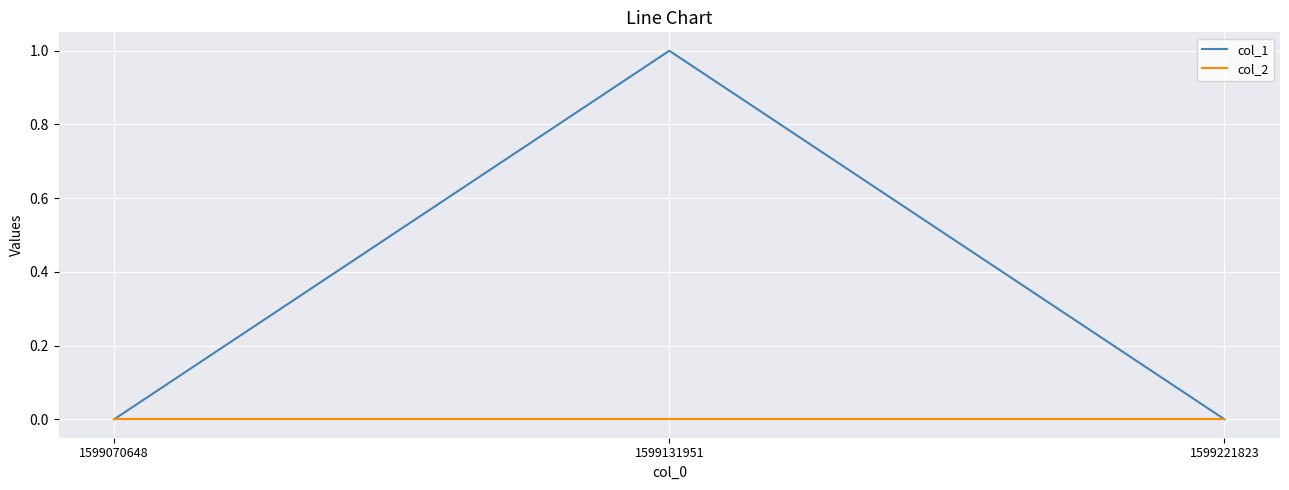

Reading left to right, what are all the values shown in this chart?

col_1: 1599070648=0	1599131951=1	1599221823=0
col_2: 1599070648=0	1599131951=0	1599221823=0